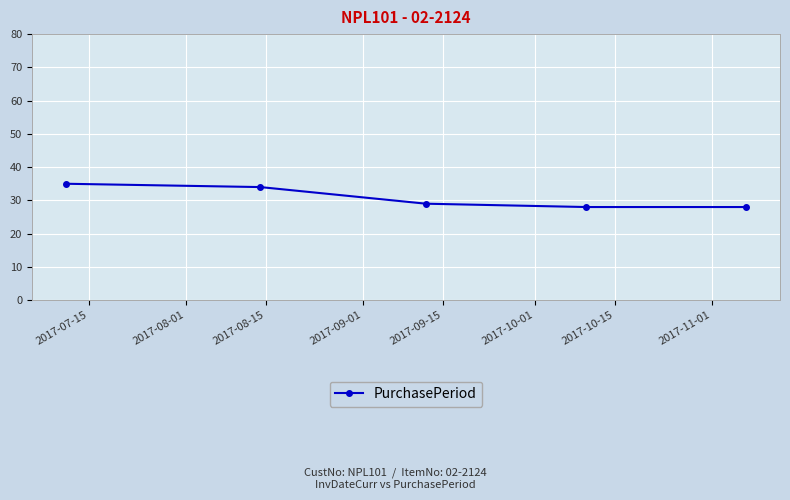

What is the greatest value displayed?

35